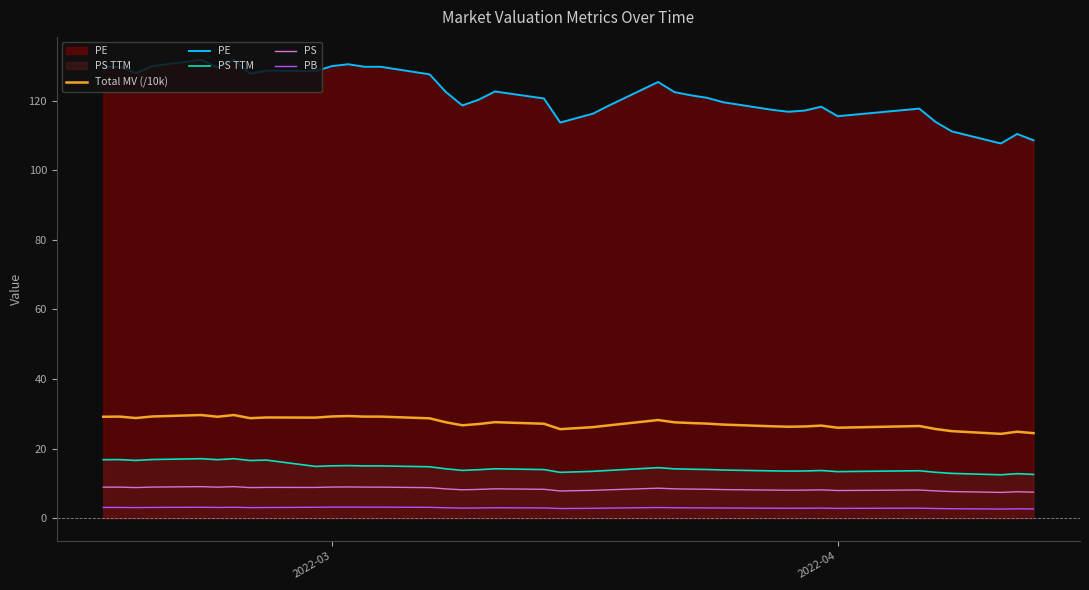

How many values in the PS series exceed 8?

31